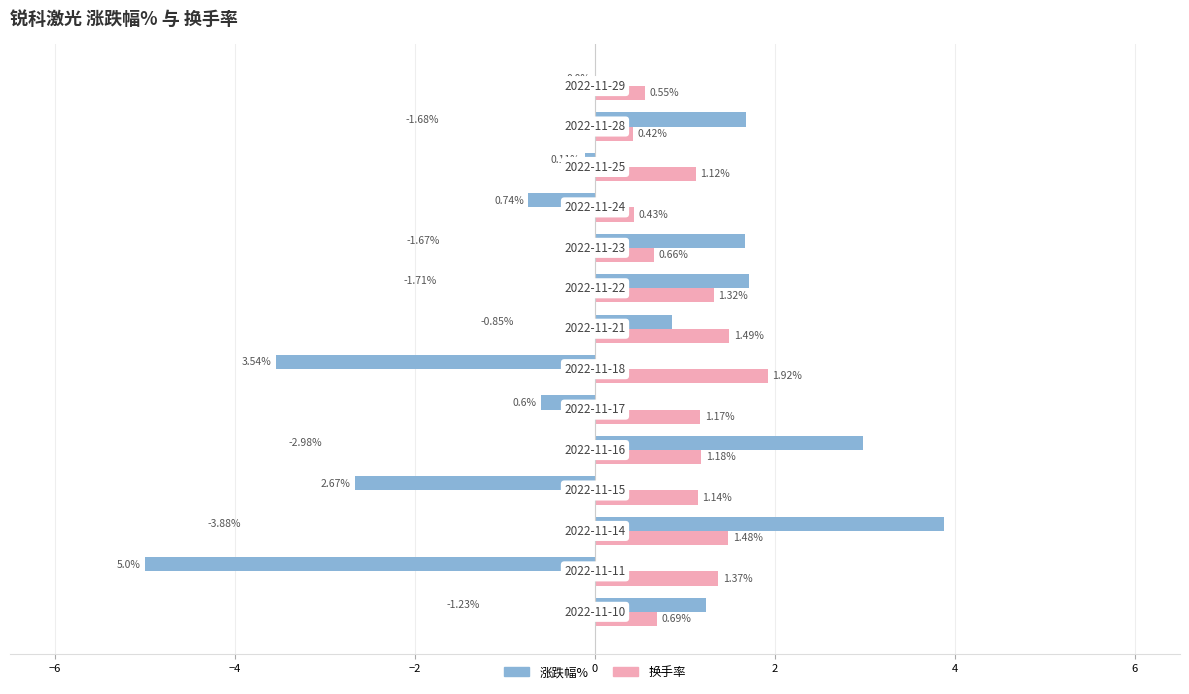

What is the sum of all 换手率 values?

14.9